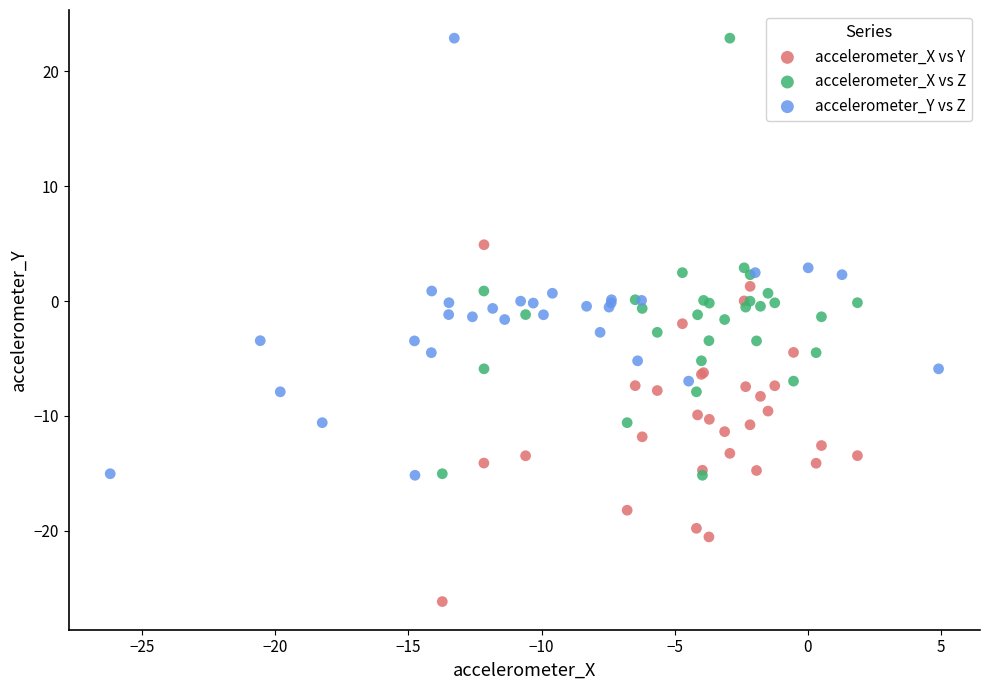

What are all the series names shown in the legend?

accelerometer_X vs Y, accelerometer_X vs Z, accelerometer_Y vs Z